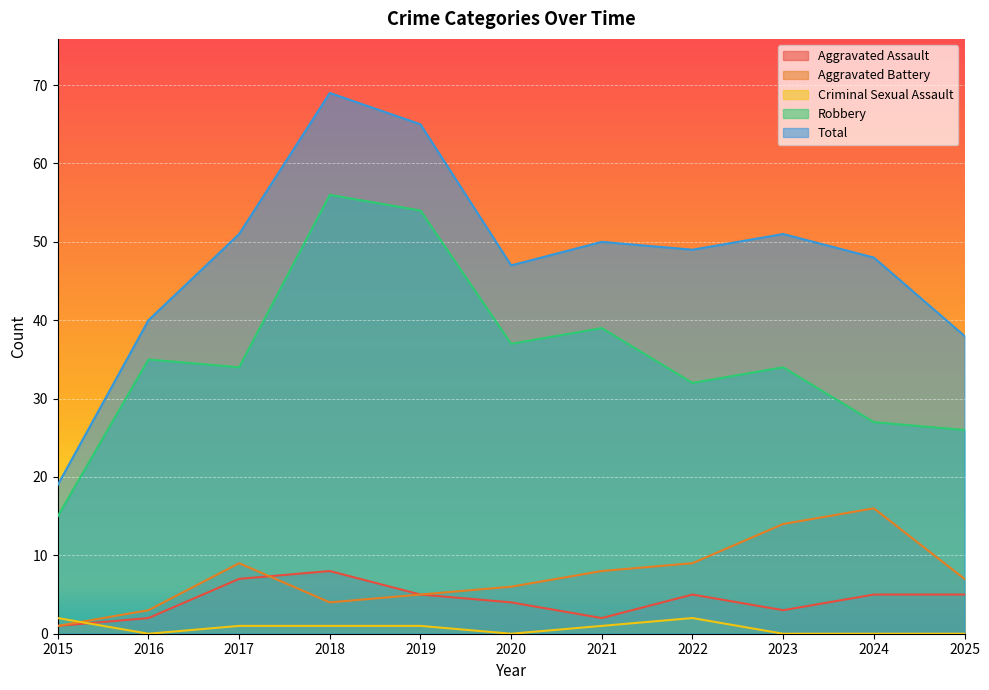

In Aggravated Assault, how many points are lower than both neighbors (excluding endpoints)?

2